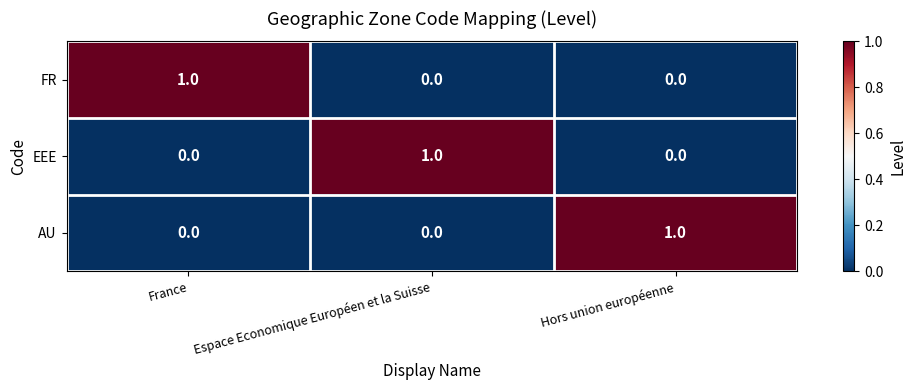

Reading left to right, what are all the values shown in this chart?

FR: 1	0	0
EEE: 0	1	0
AU: 0	0	1